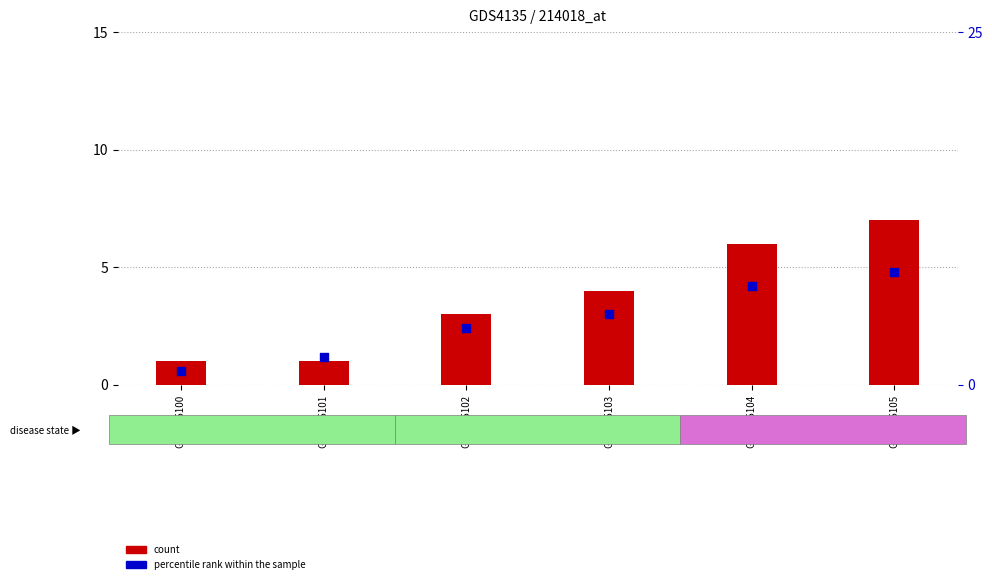

At which category is the sum across all series the highest?

GSM735105